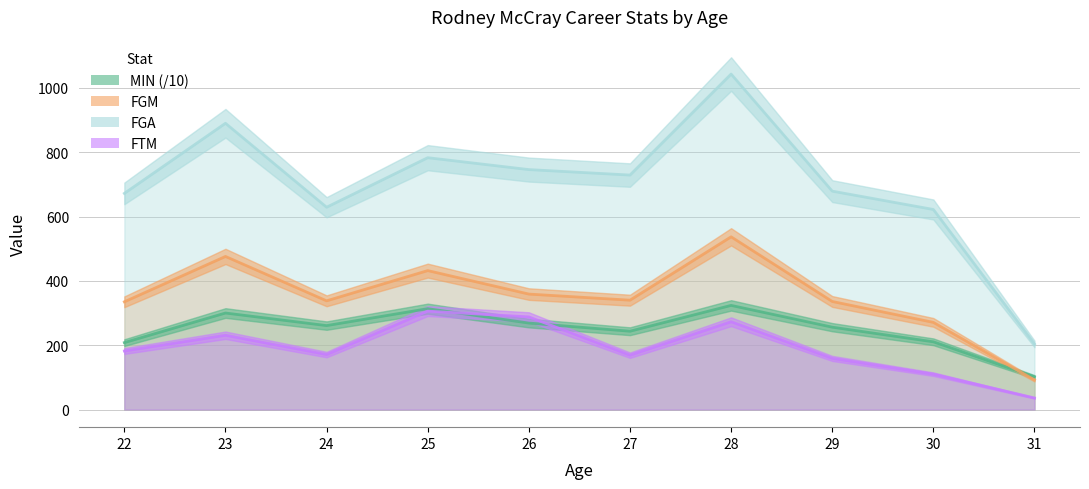

Which category has the highest value in the FGM series?

28